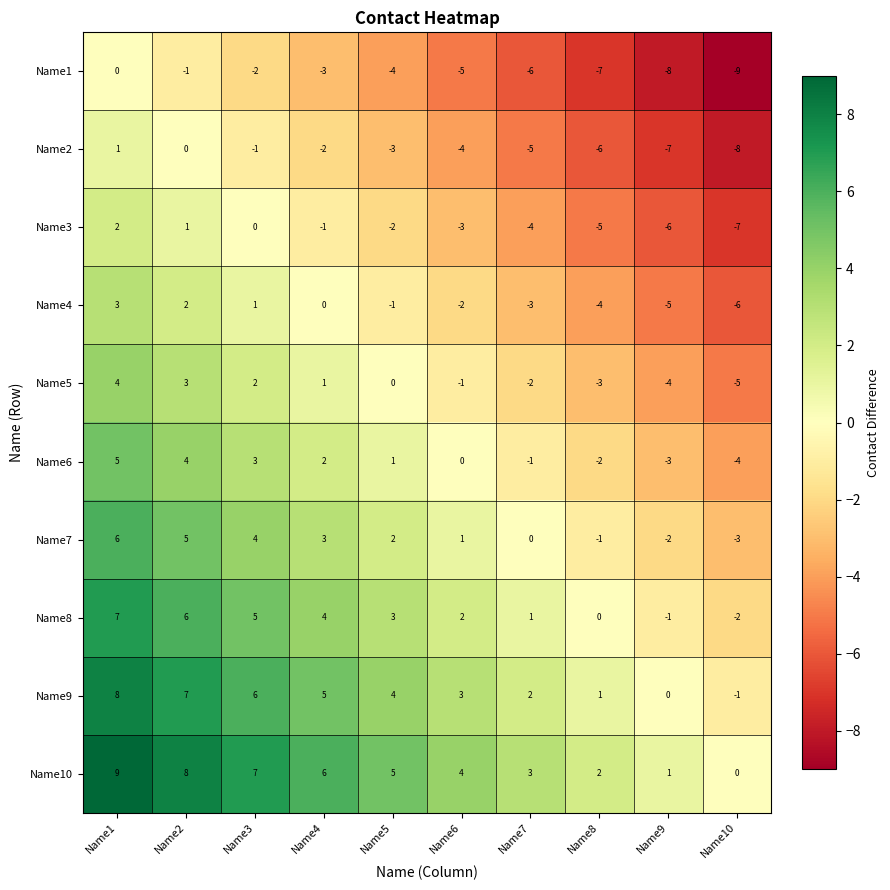

What is the spread (max minus min) of values at Name8?

9